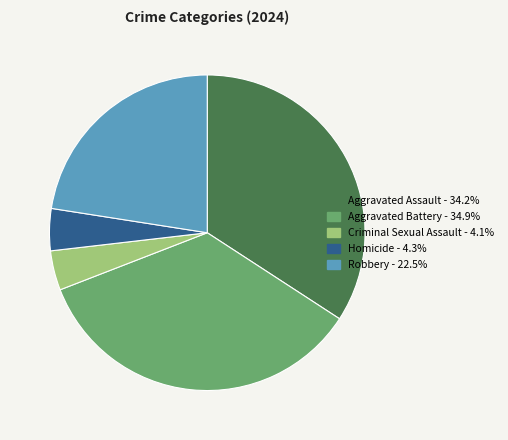

Combined, do Criminal Sexual Assault and Aggravated Battery account for over 50%?

No